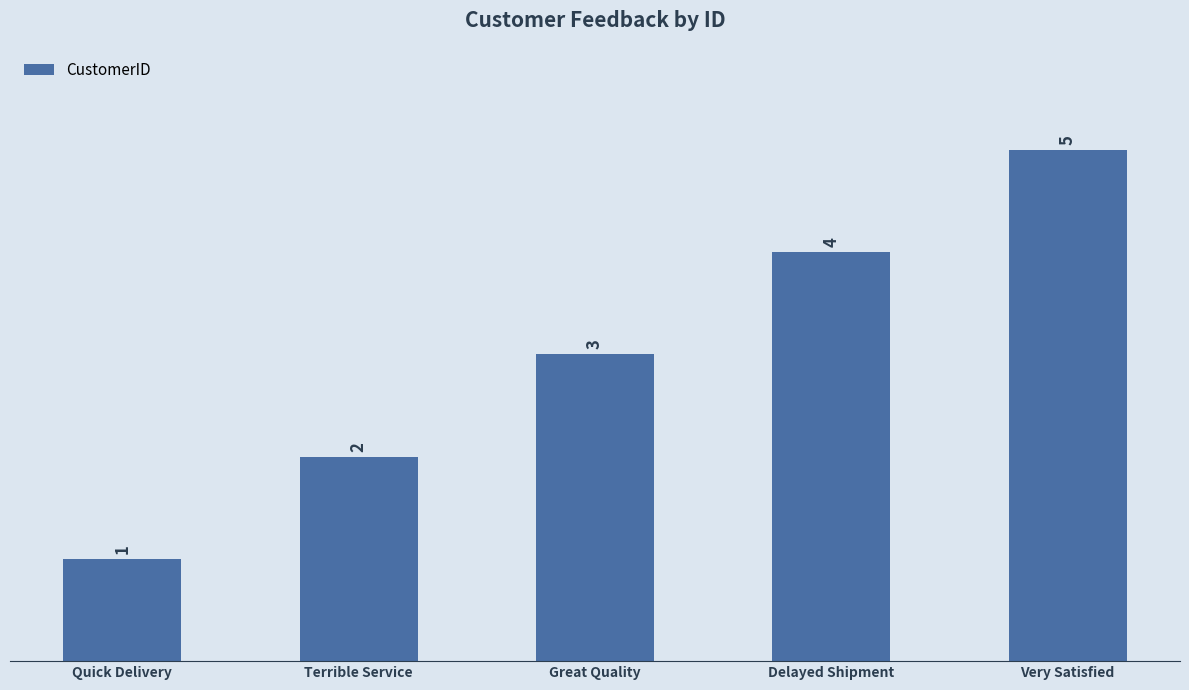

Where is the data nearest to the value 3?

Great Quality